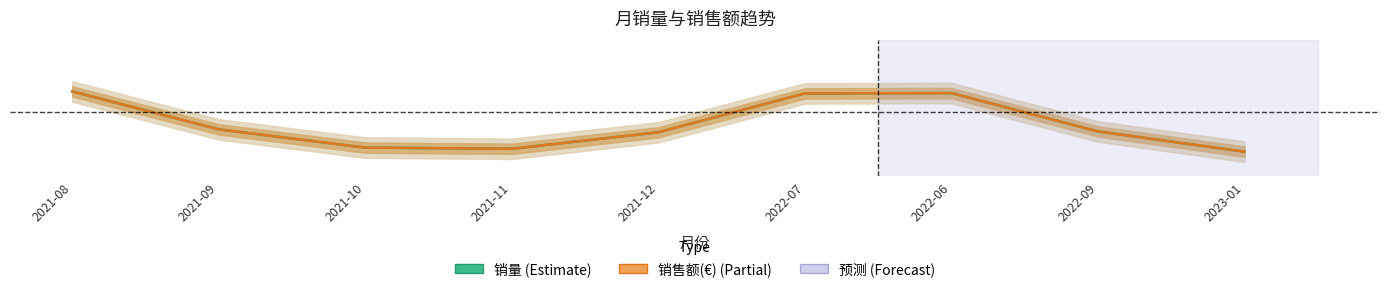

What is the difference between the second highest and second lowest values in the 销量 series?

0.7